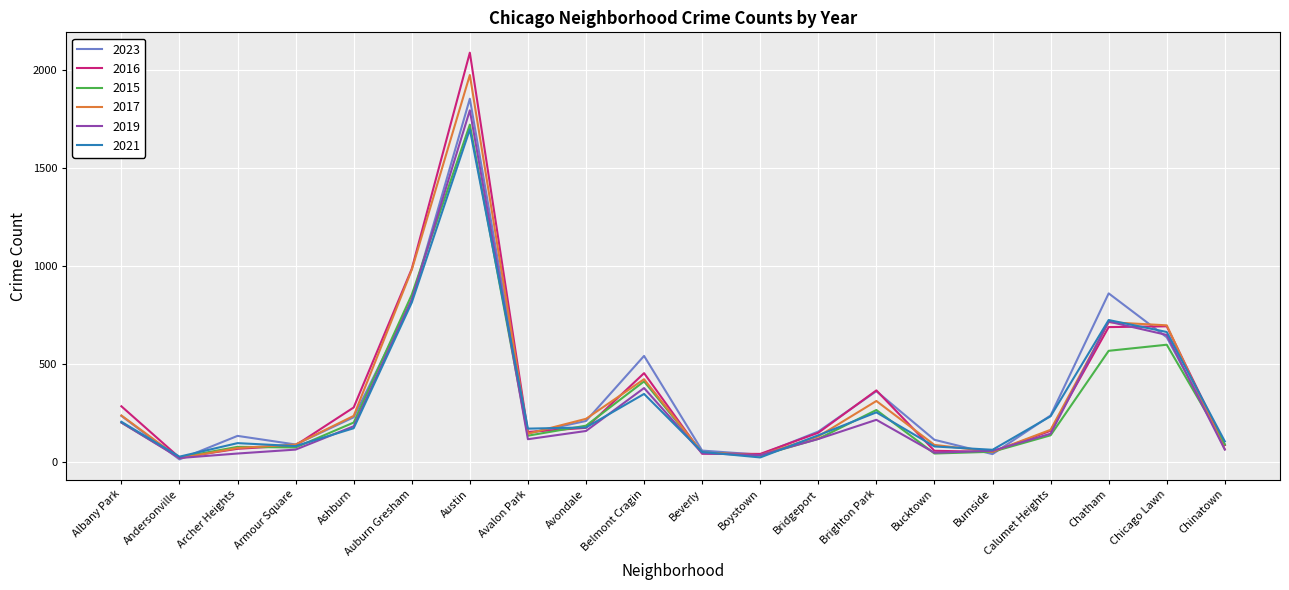

Which series has the widest spread of values?

2016